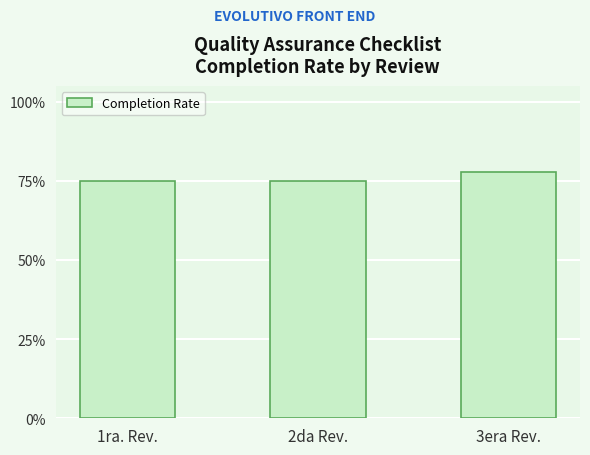

The chart shows a value of 0.8 at 3era Rev.. True or false?

True